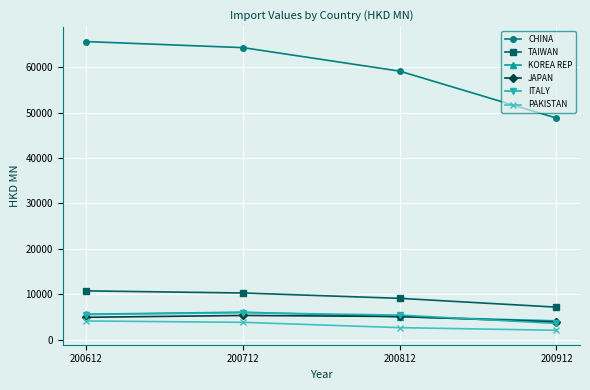

True or false: TAIWAN and KOREA REP intersect in this chart.

False